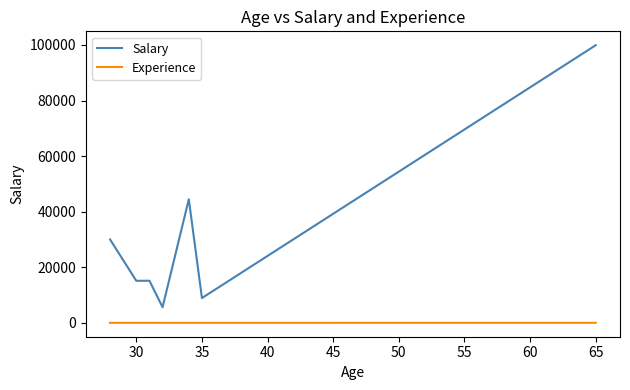

What is the difference between the second highest and minimum values in the Salary series?

38836